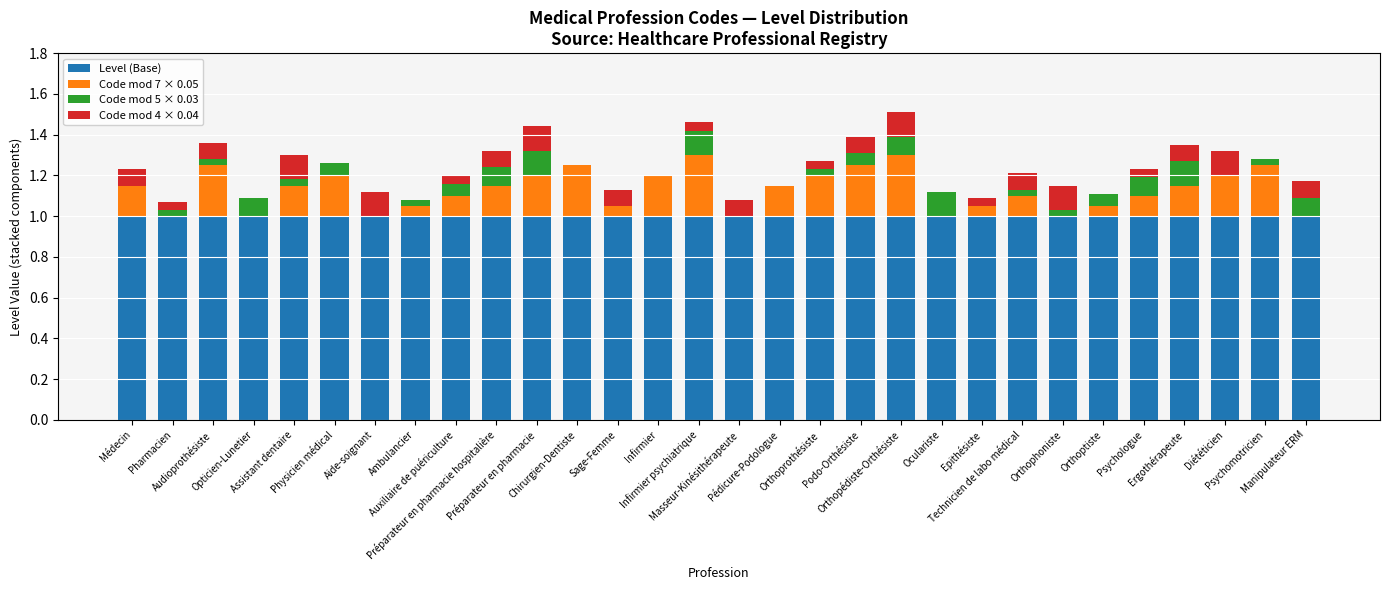

Does the chart contain stacked bars?

Yes